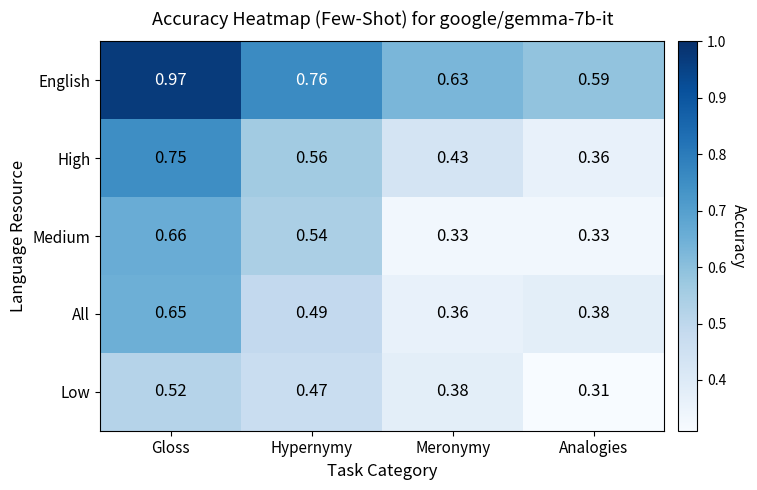

How many categories are shown in the chart?

4